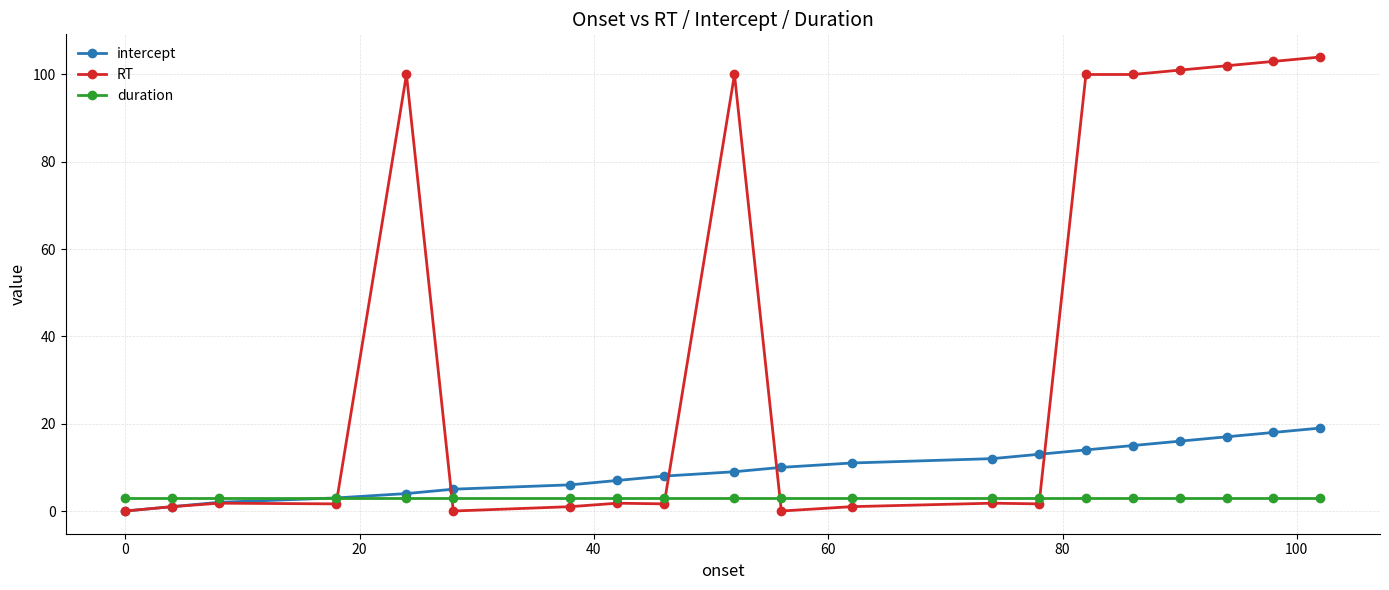

Which series has the widest spread of values?

RT